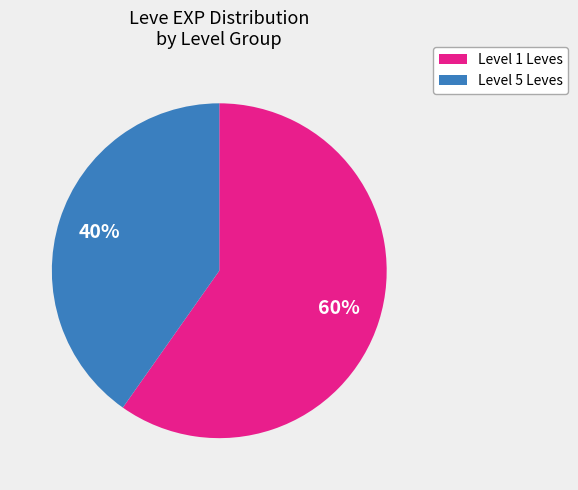

To the nearest percent, what is the difference between the largest and smallest slice percentages?

20%